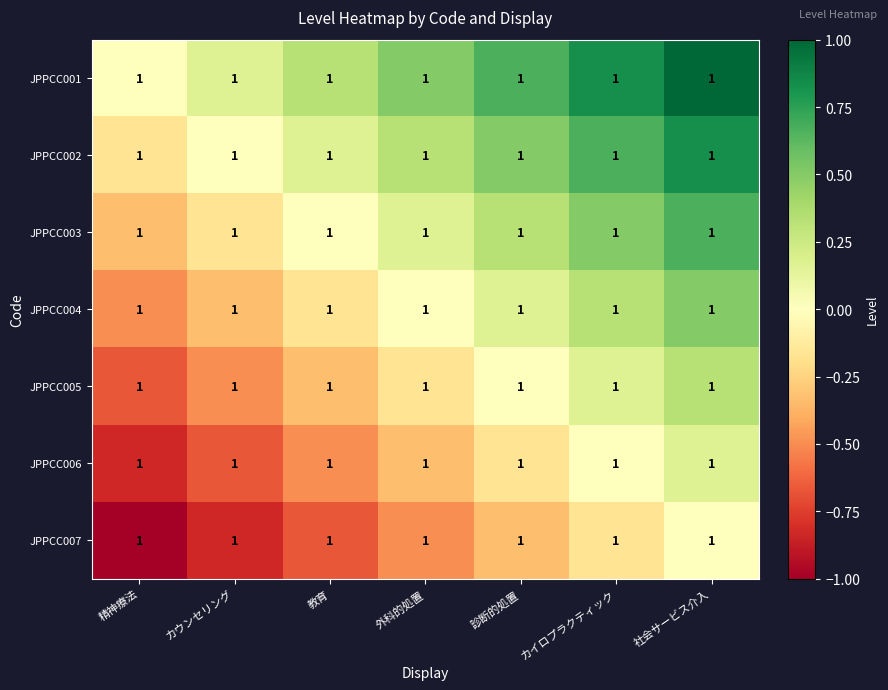

True or false: JPPCC003 has a value of 0.3 at 診断的処置.

True